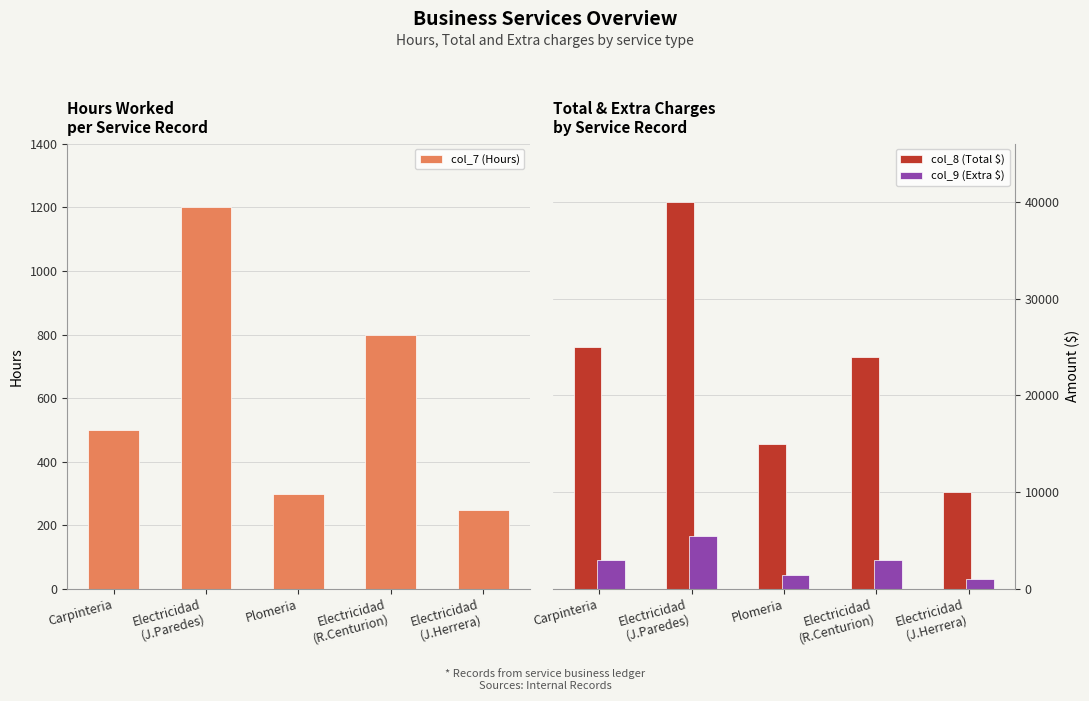

What is the difference between the col_9 (Extra $) values at Carpinteria and Plomeria?

1500